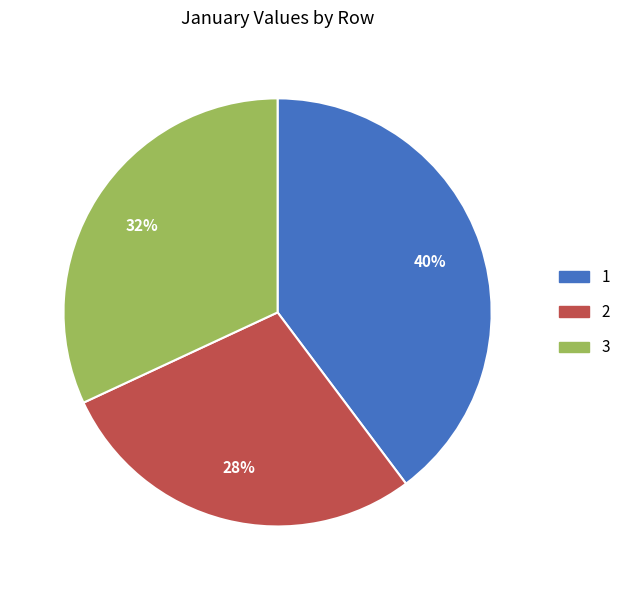

What is the ratio of the value at 2 to the value at 1?

0.7